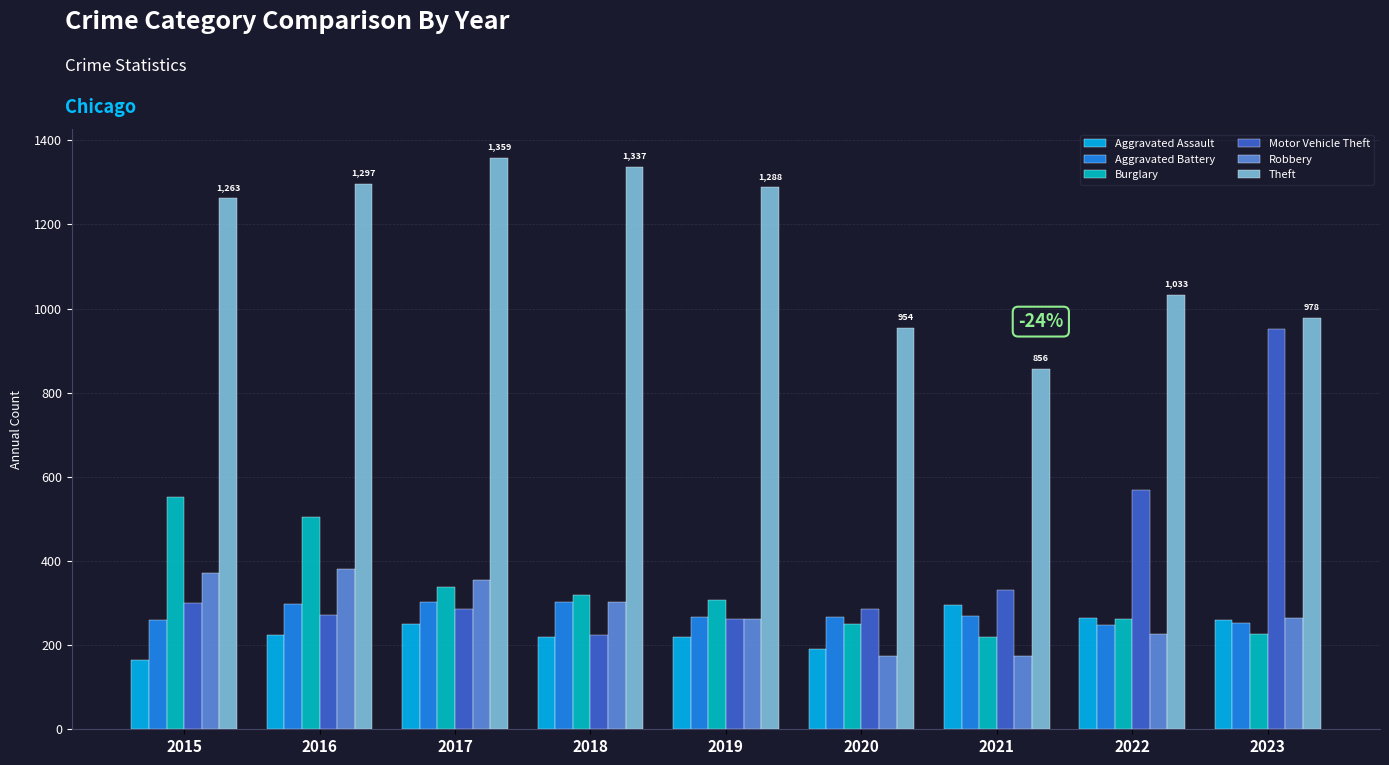

What is the average value of the Burglary series?

331